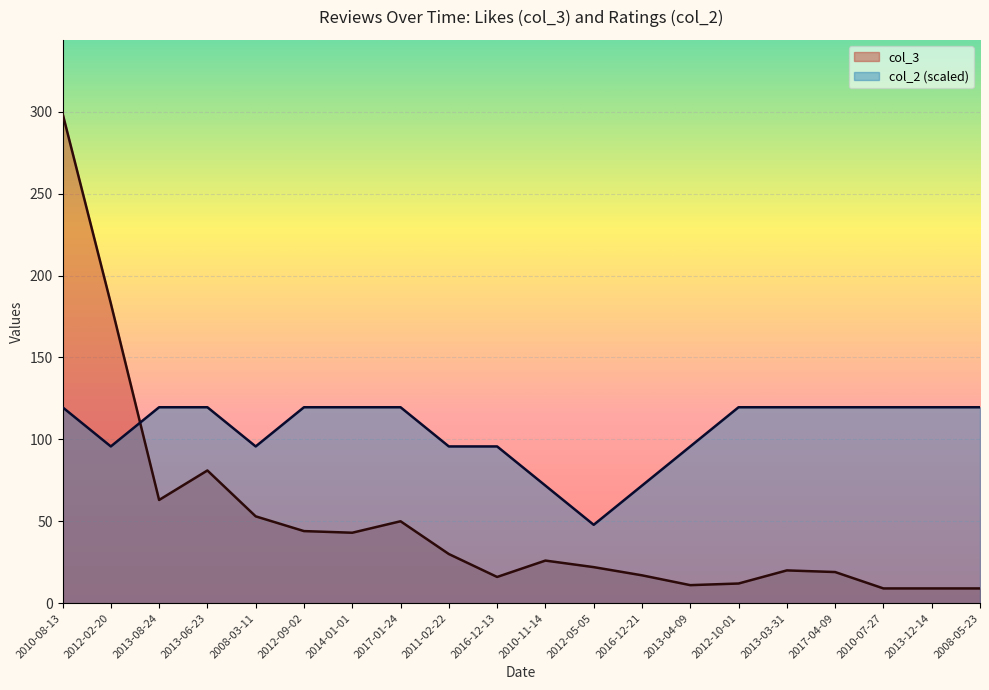

What are all the series names shown in the legend?

col_3, col_2 (scaled)